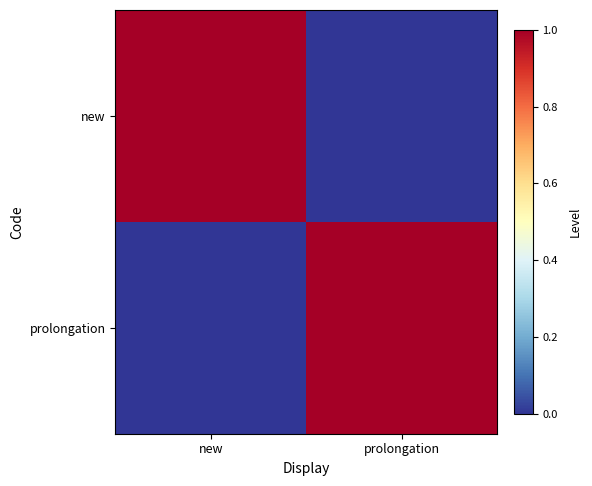

Which label corresponds to the smallest value in the chart?

prolongation